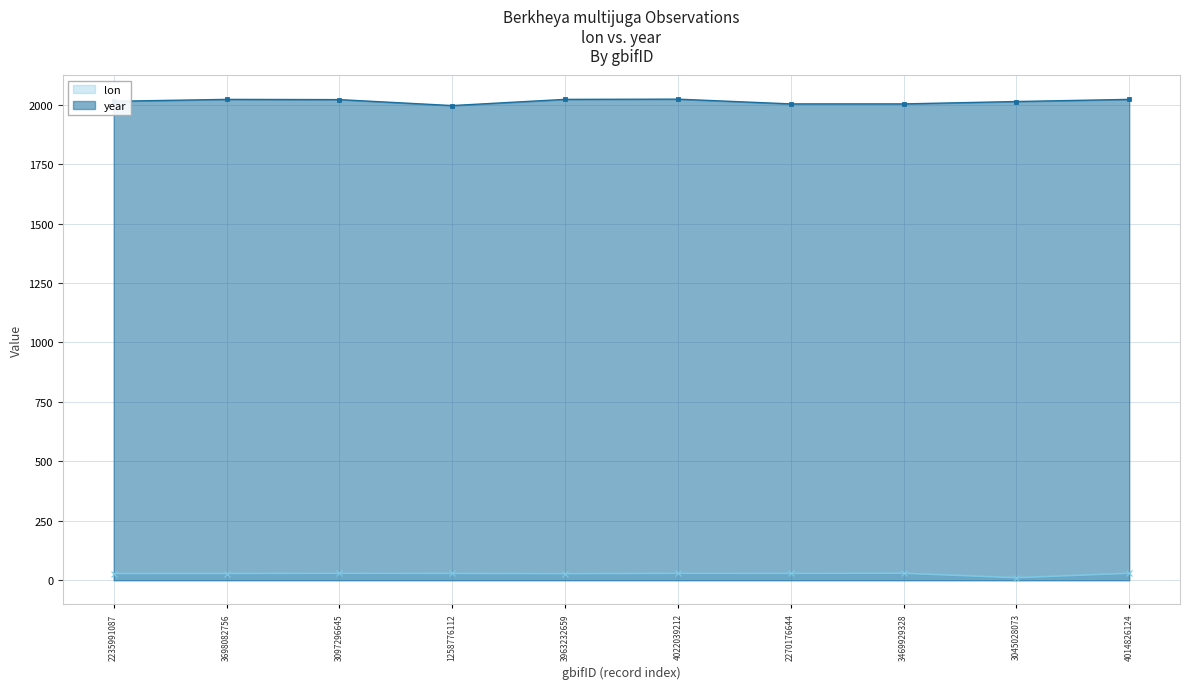

The value of year at 4022039212 is 2939.9. True or false?

False